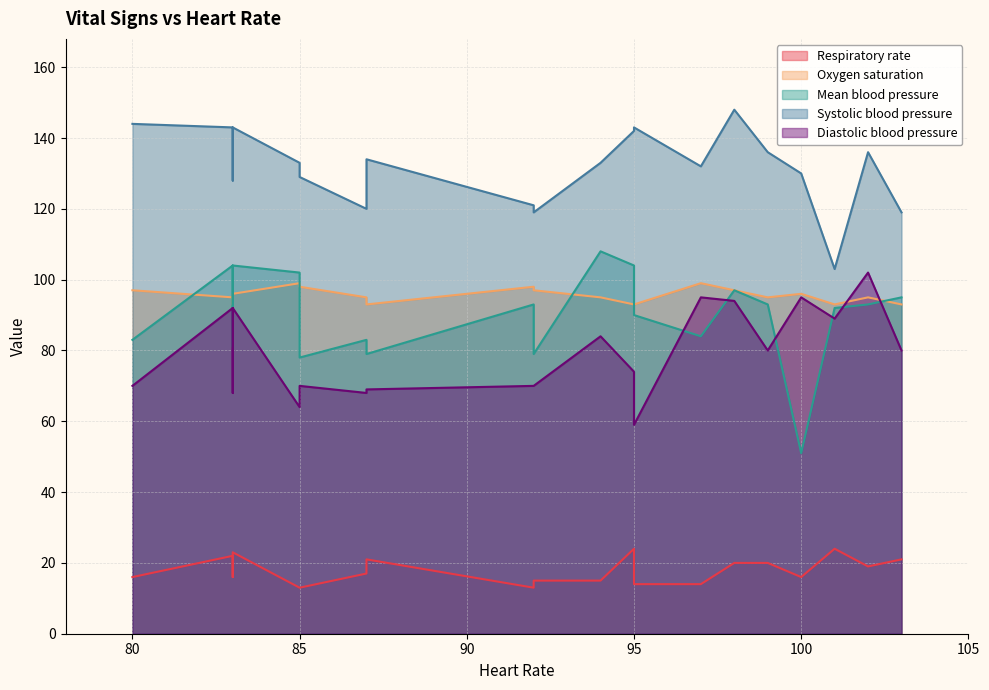

How many lines are shown in the chart?

5